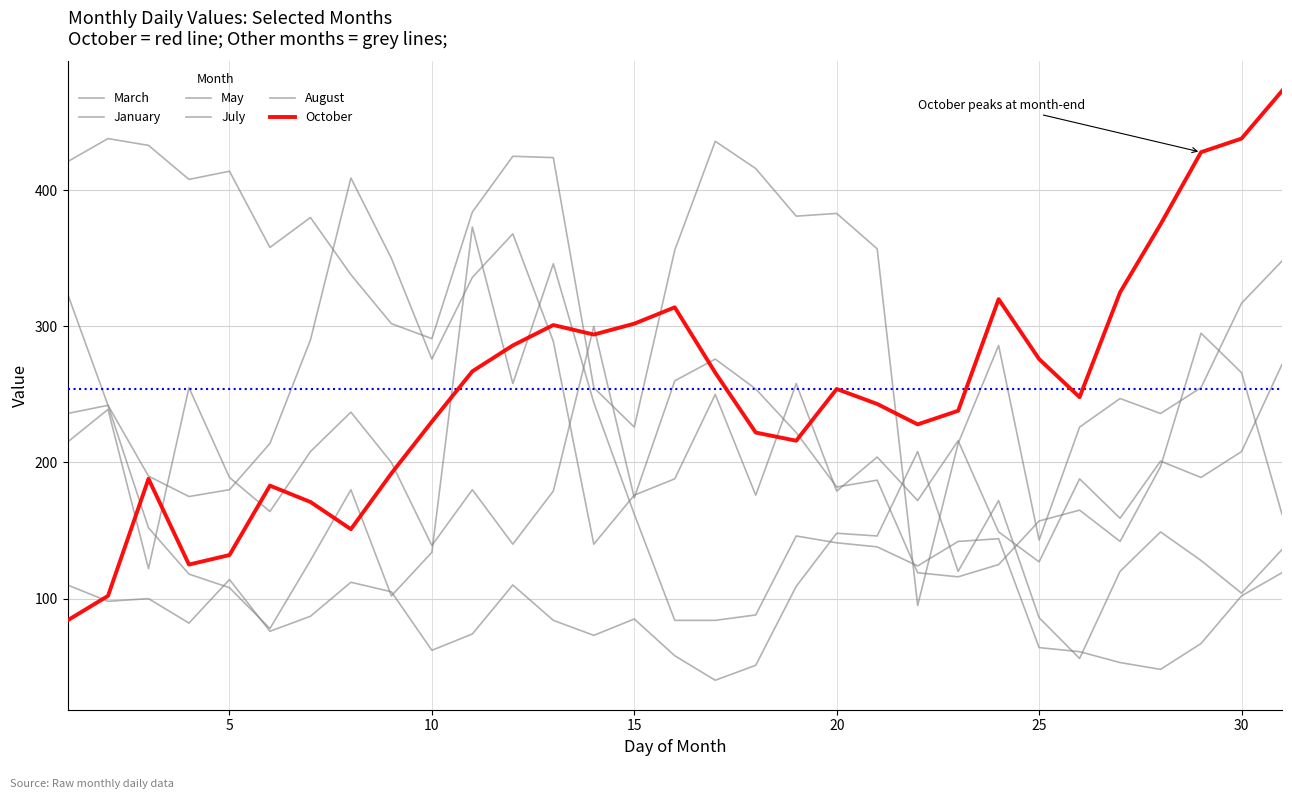

Does the chart have visible grid lines?

Yes